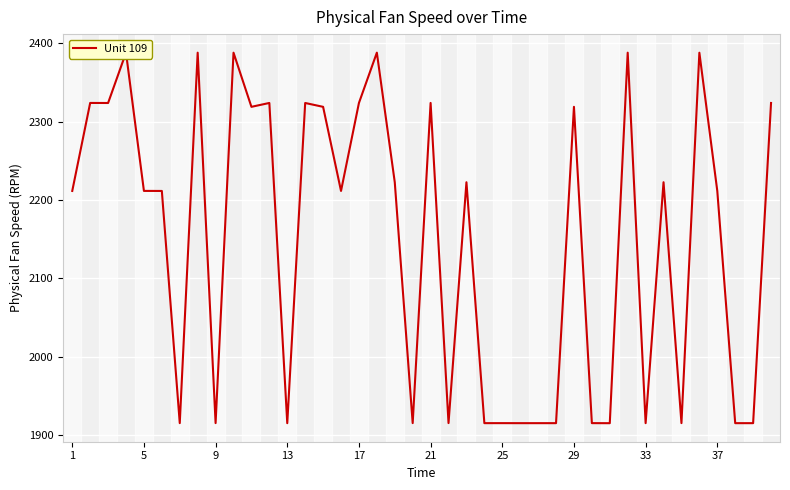

The value at 31 is 1391.5. True or false?

False